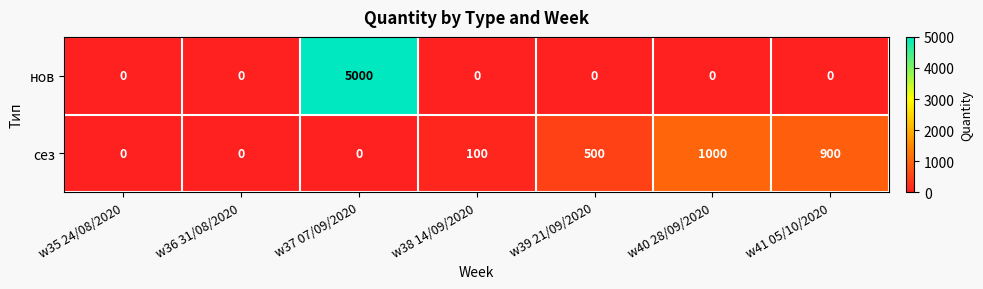

Reading left to right, extract all data points from this chart.

нов: w35 24/08/2020=0	w36 31/08/2020=0	w37 07/09/2020=5000	w38 14/09/2020=0	w39 21/09/2020=0	w40 28/09/2020=0	w41 05/10/2020=0
сез: w35 24/08/2020=0	w36 31/08/2020=0	w37 07/09/2020=0	w38 14/09/2020=100	w39 21/09/2020=500	w40 28/09/2020=1000	w41 05/10/2020=900